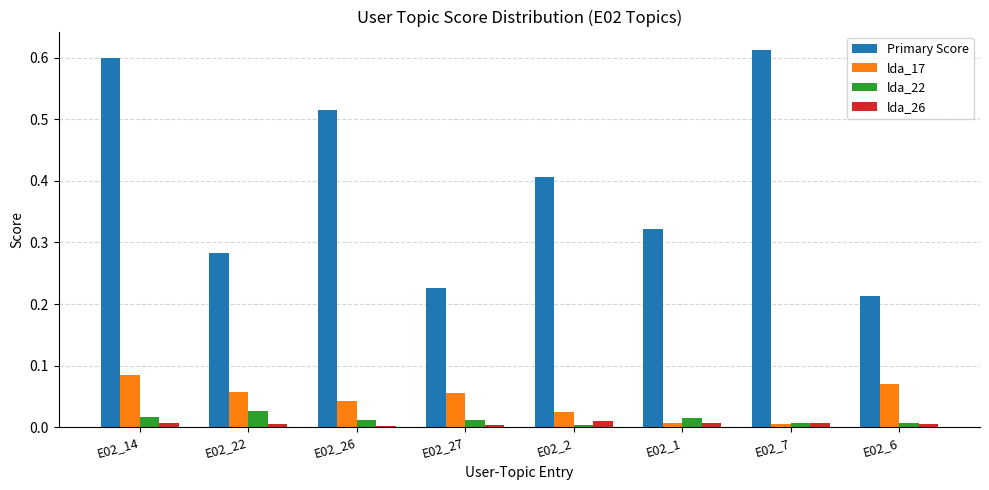

Which category has the highest value in the lda_22 series?

E02_22